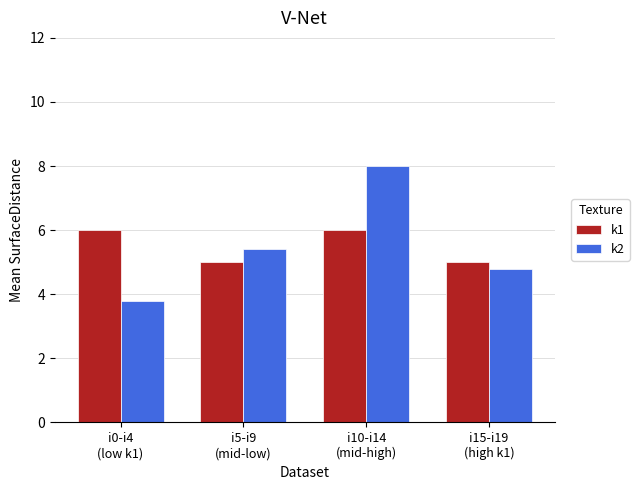

What is the sum of the k1 values at i10-i14
(mid-high) and i15-i19
(high k1)?

11.0